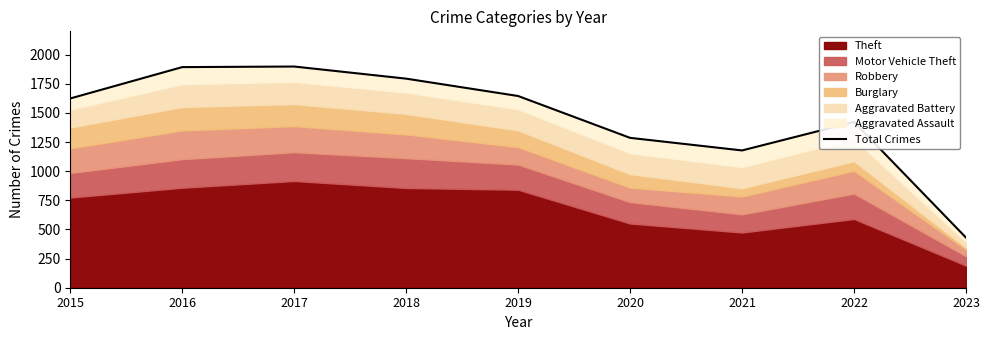

What is the greatest value displayed?

1898